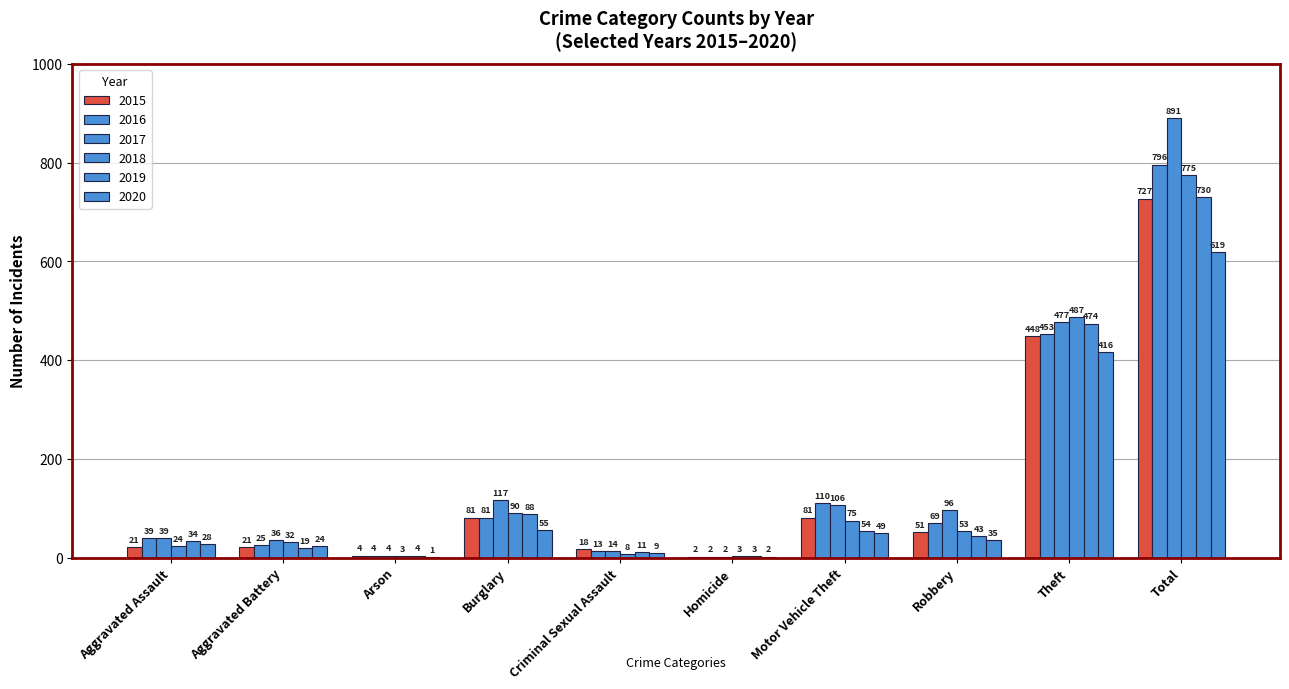

Are the bars grouped side by side (vs. stacked)?

Yes